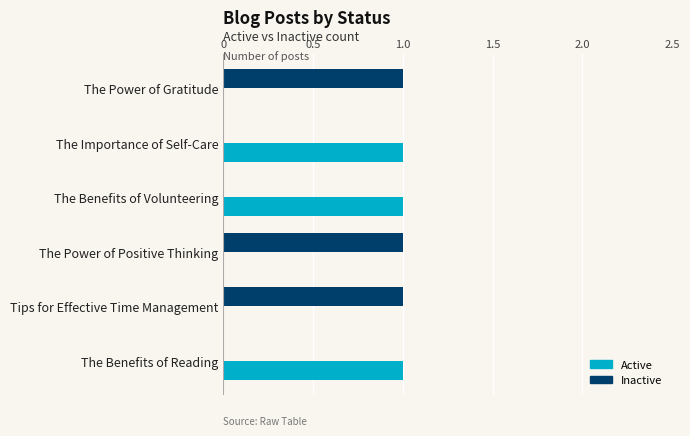

What is the sum of all Active values?

3